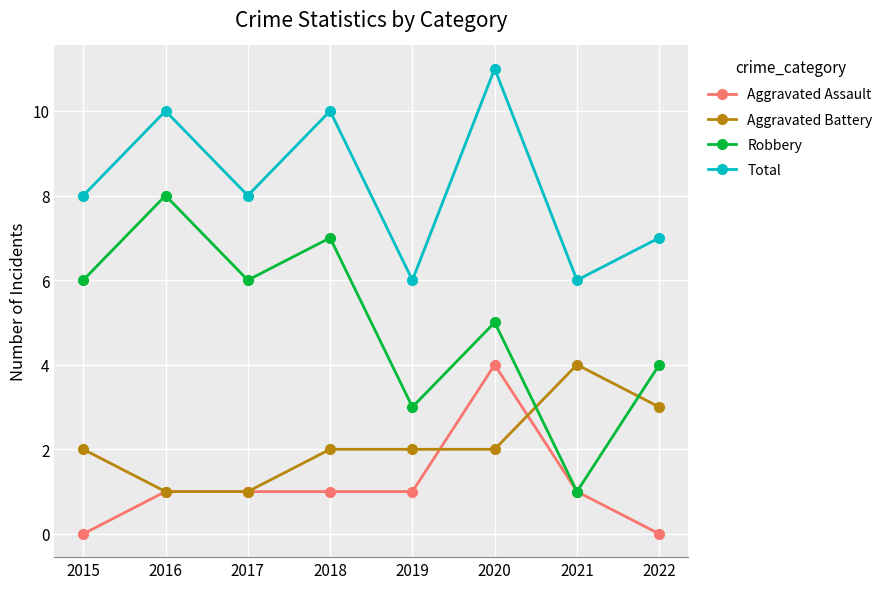

How many interior local peaks does the Total series have?

3